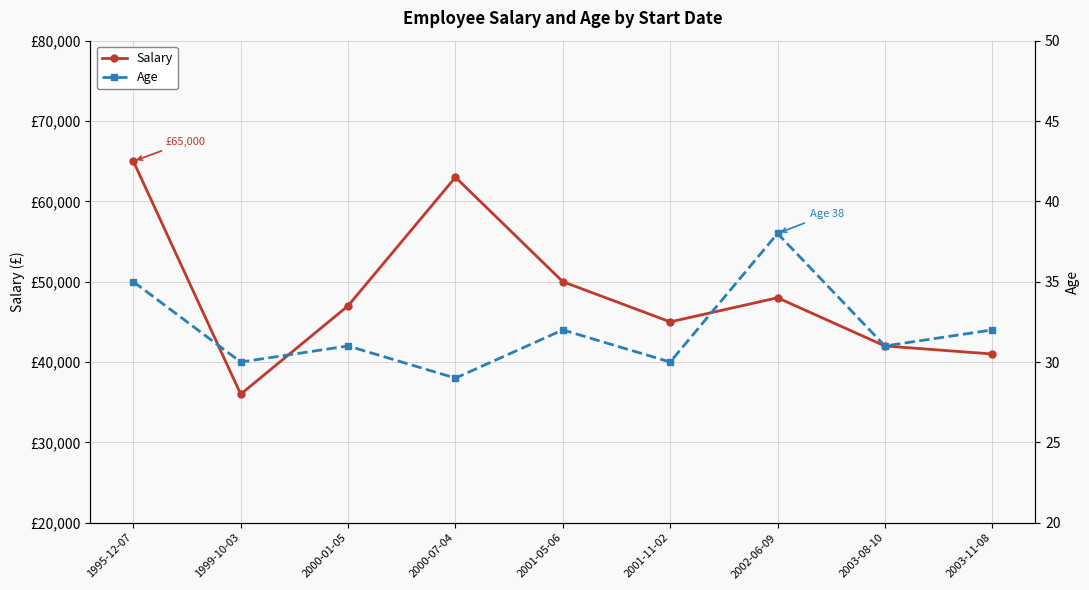

What are all the series names shown in the legend?

Salary, Age